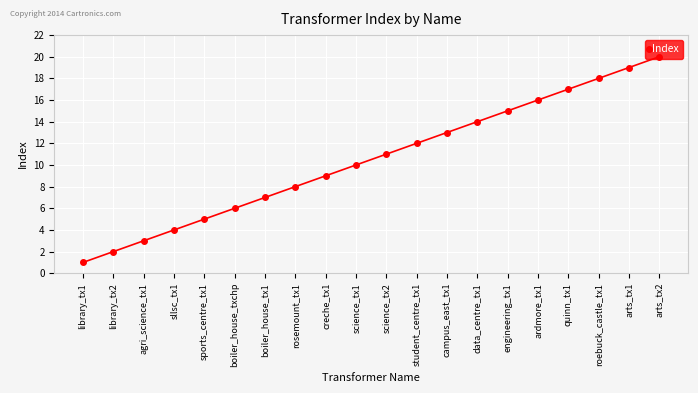

How many categories are shown in the chart?

20